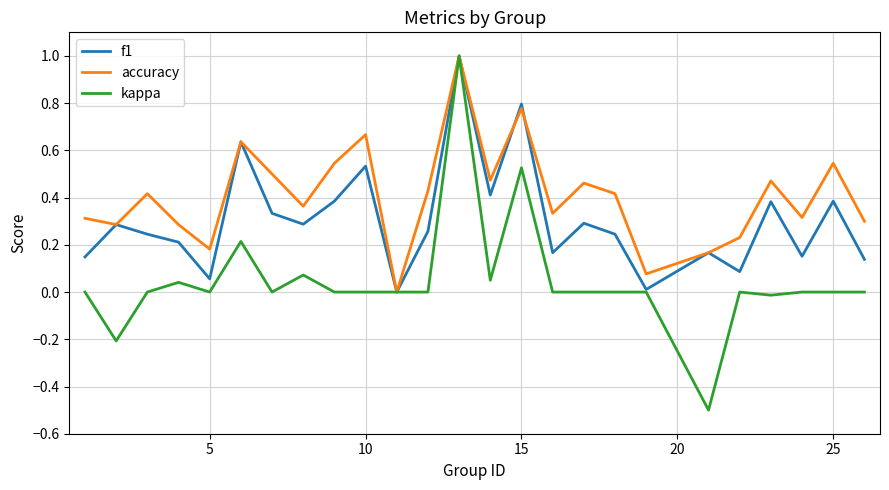

Which series has the largest total across all categories?

accuracy